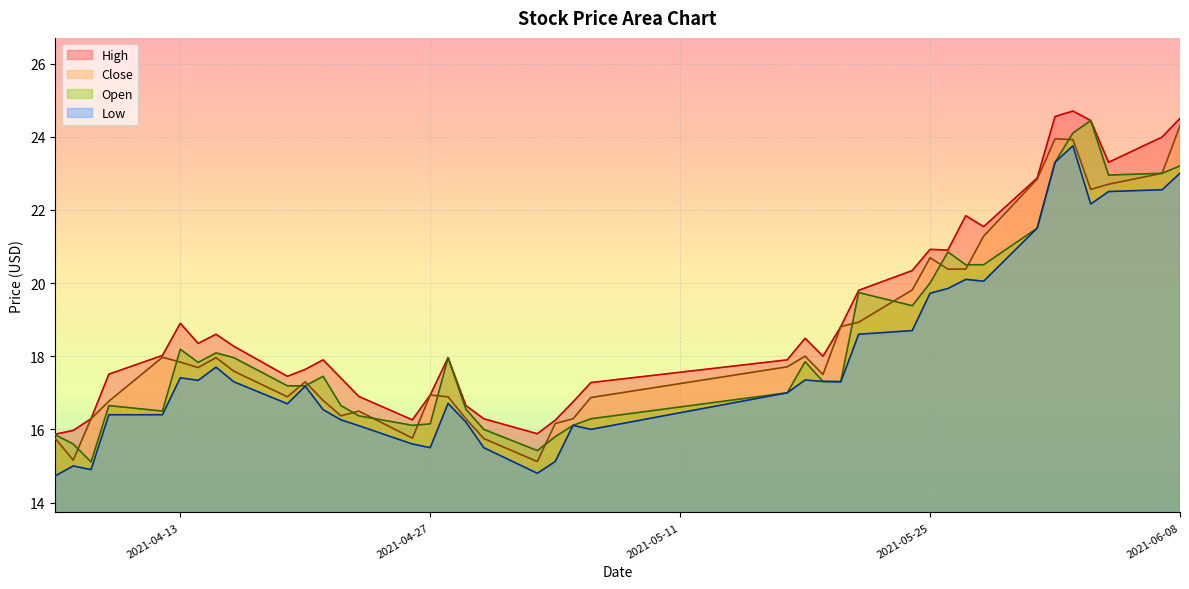

Where does the Low series first go above 17?

2021-04-13